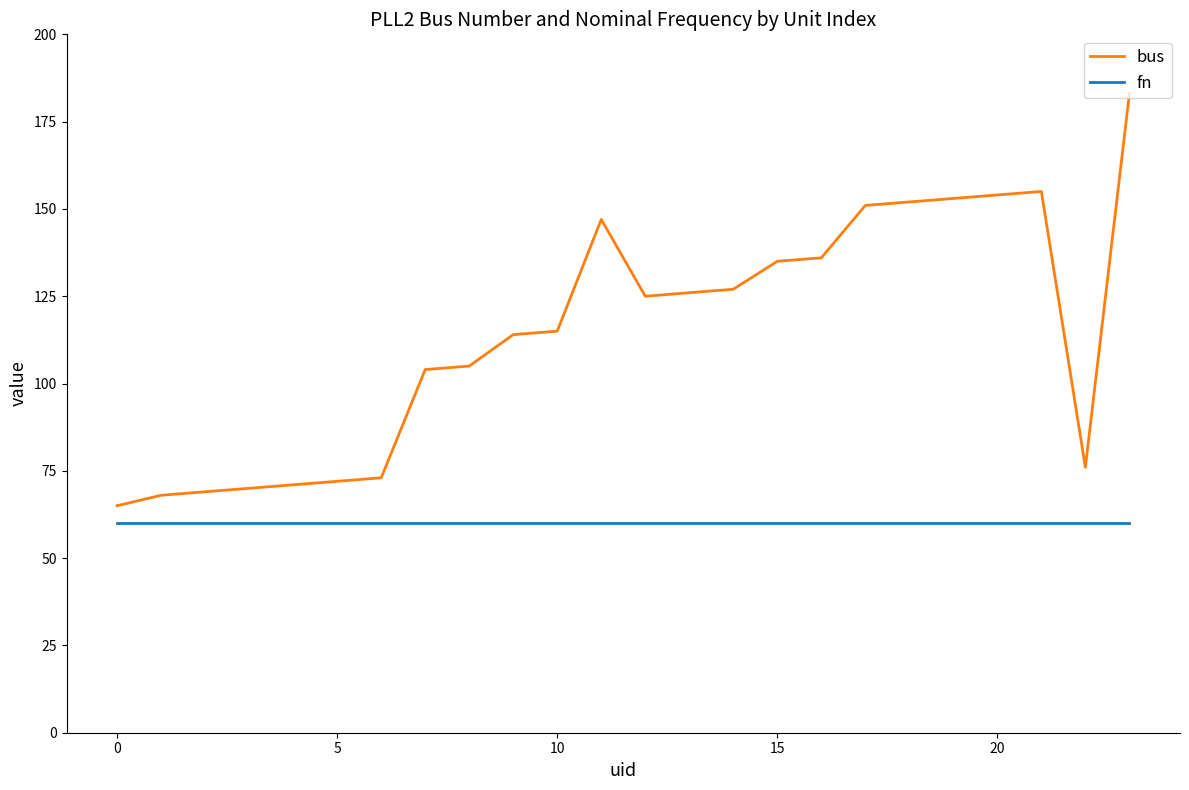

What is the sum of all bus values?

2746